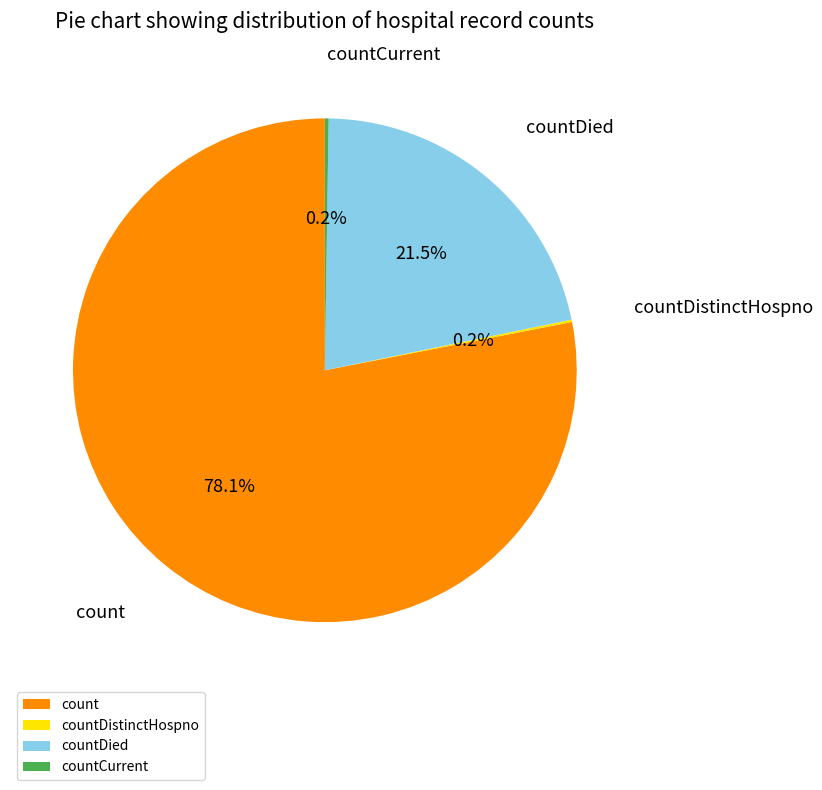

Which slice is the largest?

count